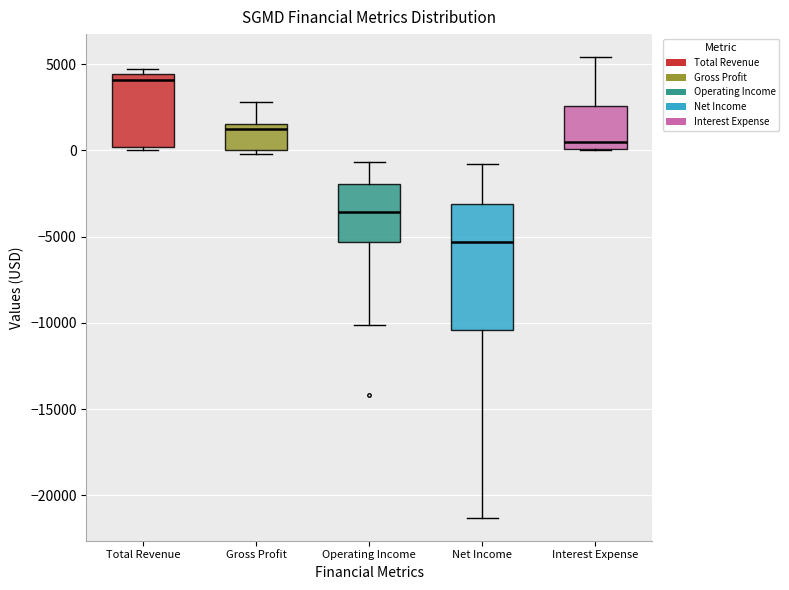

Which box is the tallest, from its lower edge to its upper edge?

Net Income